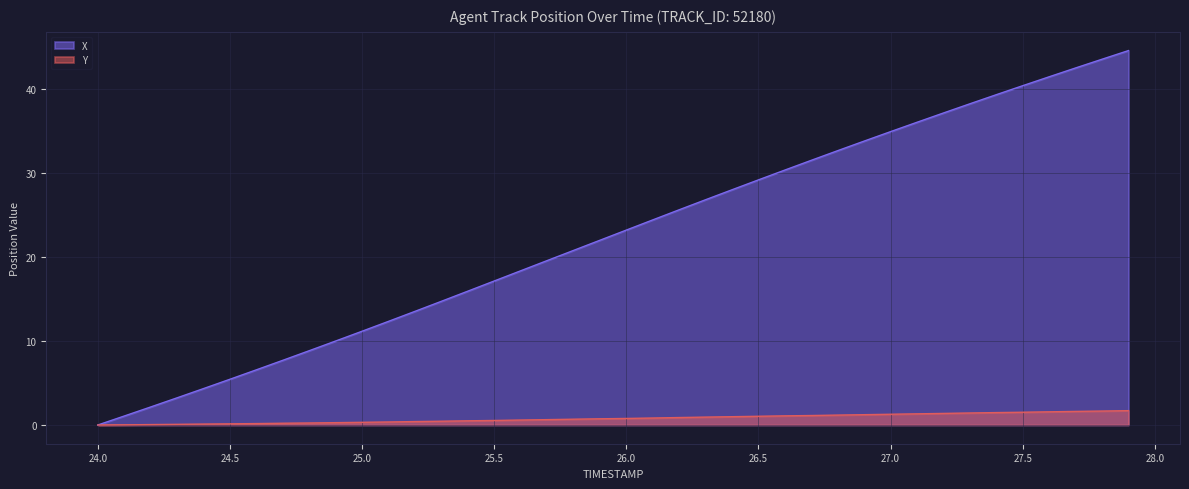

List the series in order of their peak value, lowest first.

Y, X